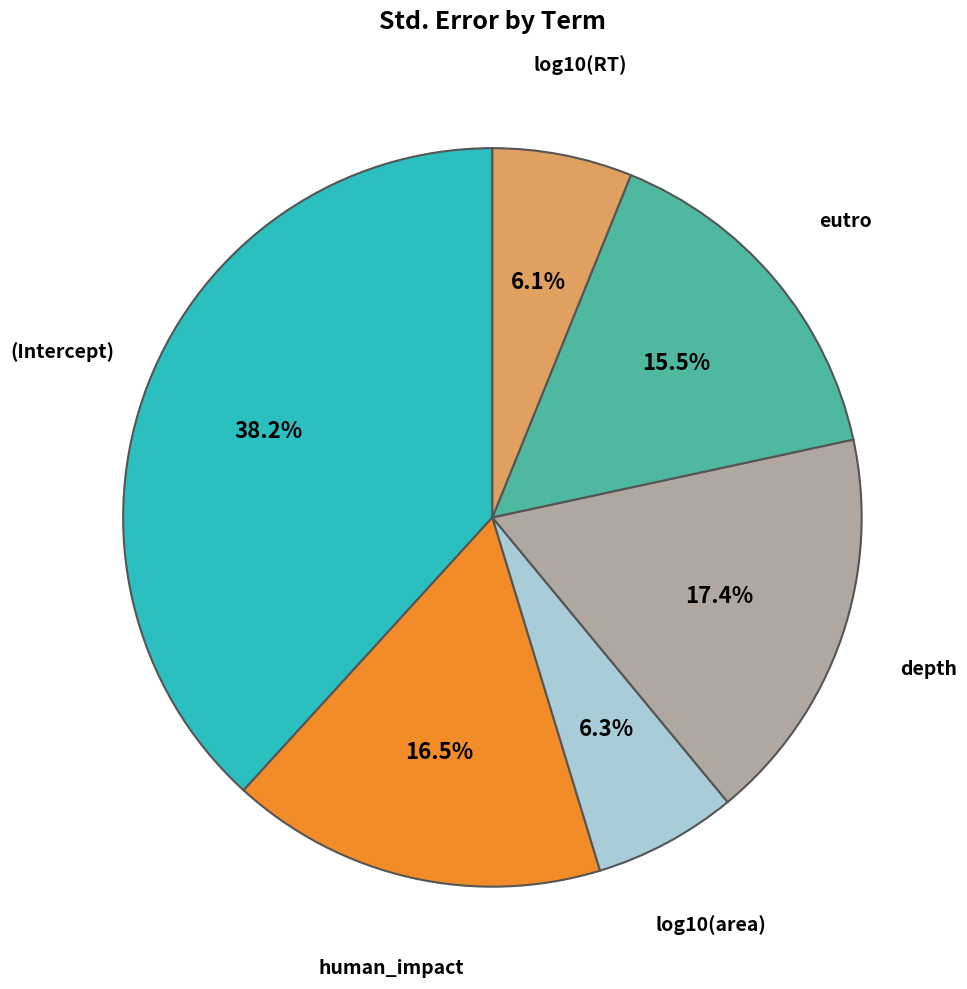

Is it true that eutro is 29% of the pie?

False